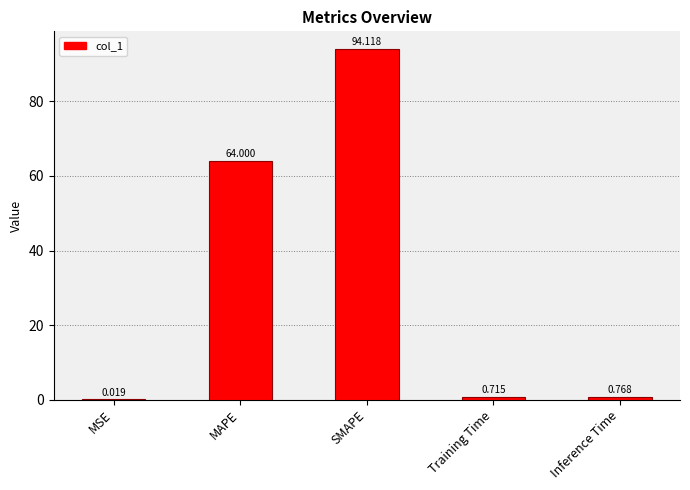

At which label is the value closest to 47?

MAPE